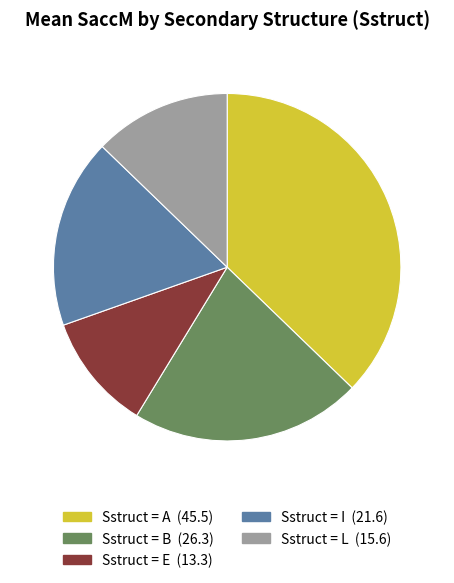

Is there any slice that represents more than half of the pie?

No